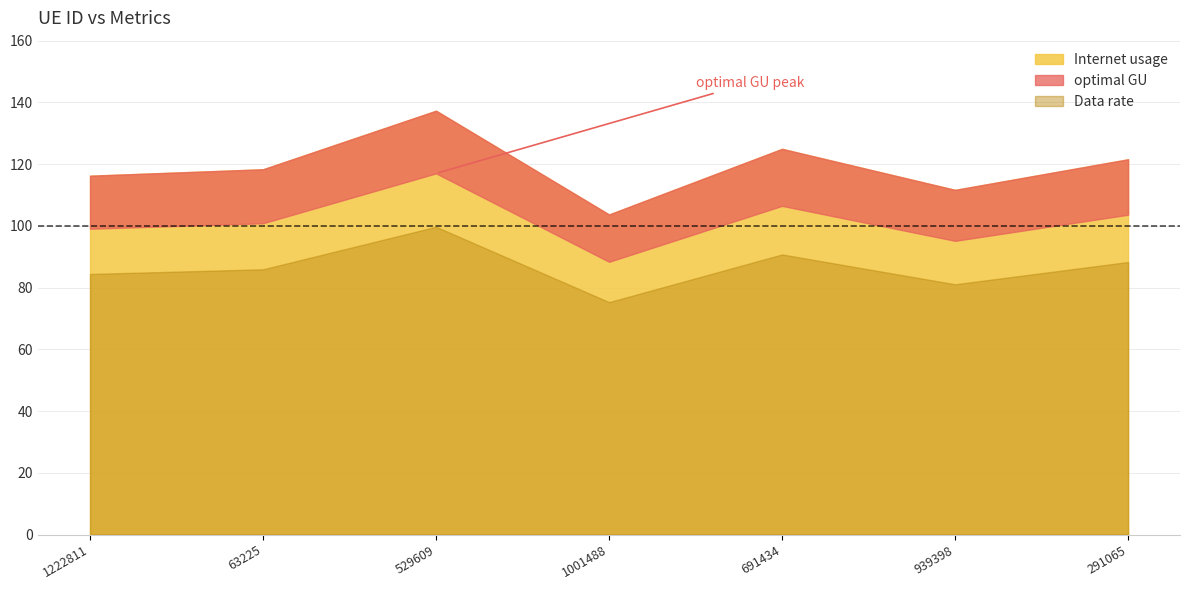

Reading left to right, extract all data points from this chart.

Internet usage: 116.2	118.3	137.3	103.7	125.0	111.7	121.6
Data rate: 84.4	85.9	99.7	75.3	90.7	81.1	88.3
optimal GU: 99.1	100.8	117.0	88.4	106.5	95.2	103.6